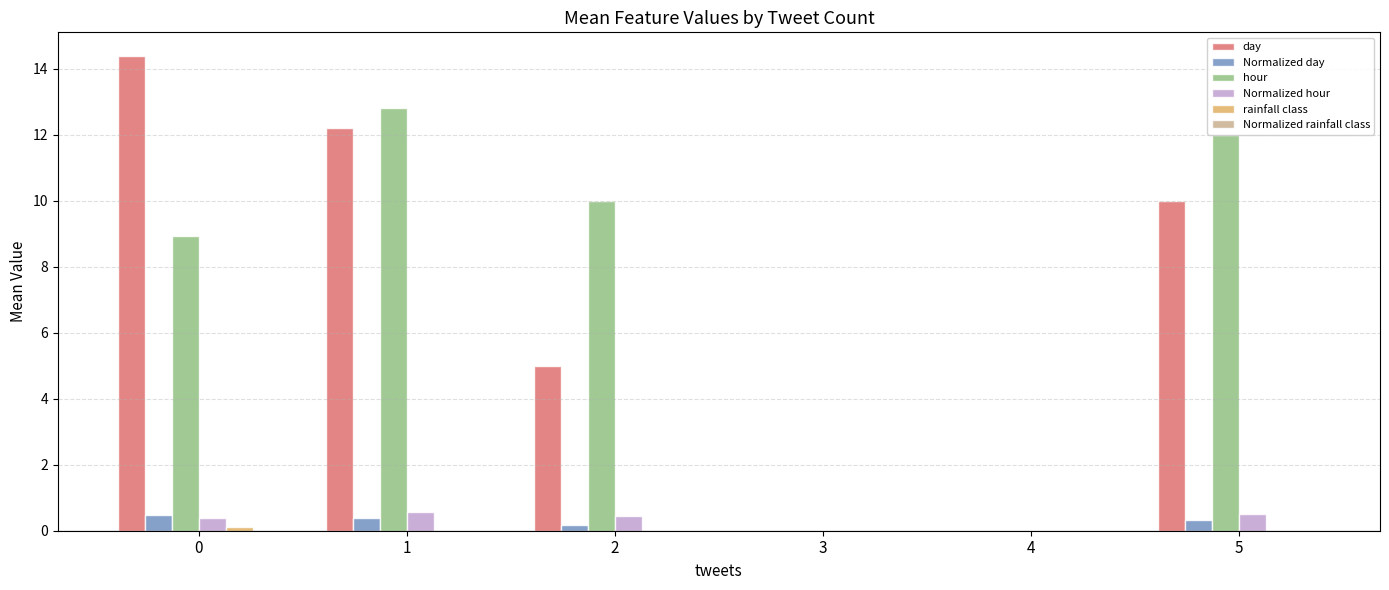

Is it true that day equals 16.3 at 1?

False